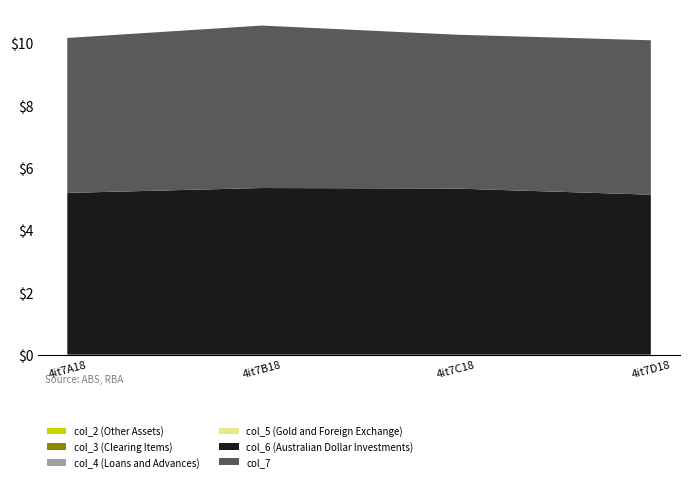

Reading left to right, what are all the values shown in this chart?

col_6: 4it7A18=5.2	4it7B18=5.3	4it7C18=5.3	4it7D18=5.1
col_7: 4it7A18=5.0	4it7B18=5.2	4it7C18=4.9	4it7D18=5.0
col_2: 4it7A18=0.0	4it7B18=0.0	4it7C18=0.0	4it7D18=0.0
col_3: 4it7A18=0.0	4it7B18=0.0	4it7C18=0.0	4it7D18=0.0
col_4: 4it7A18=0.0	4it7B18=0.0	4it7C18=0.0	4it7D18=0.0
col_5: 4it7A18=0.0	4it7B18=0.0	4it7C18=0.0	4it7D18=0.0